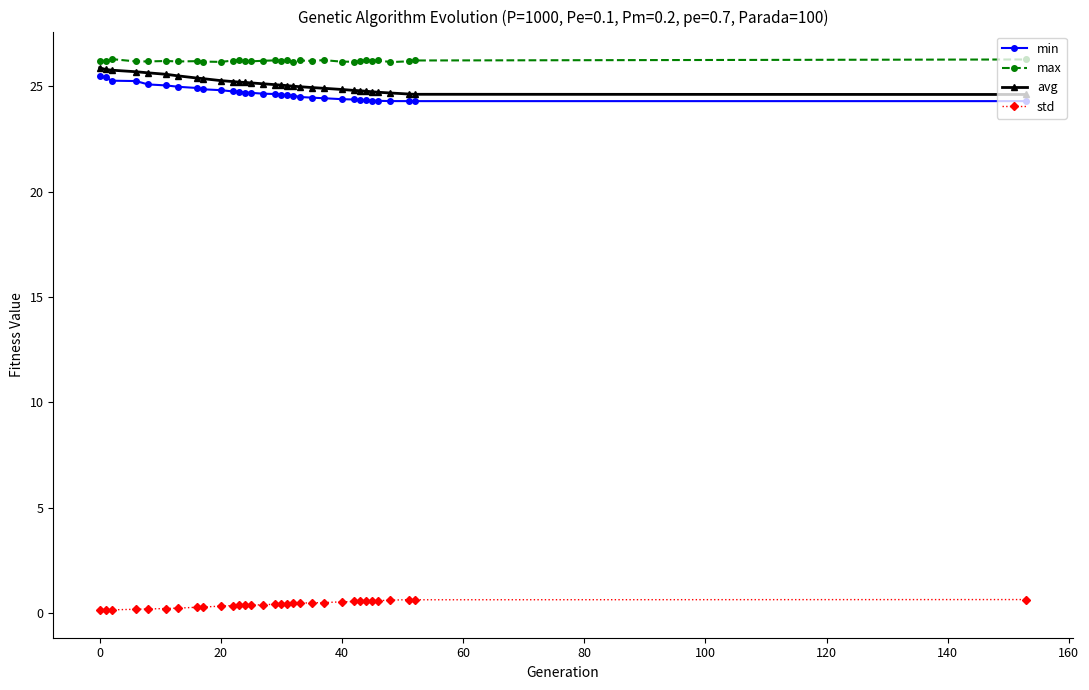

True or false: min and std intersect in this chart.

False